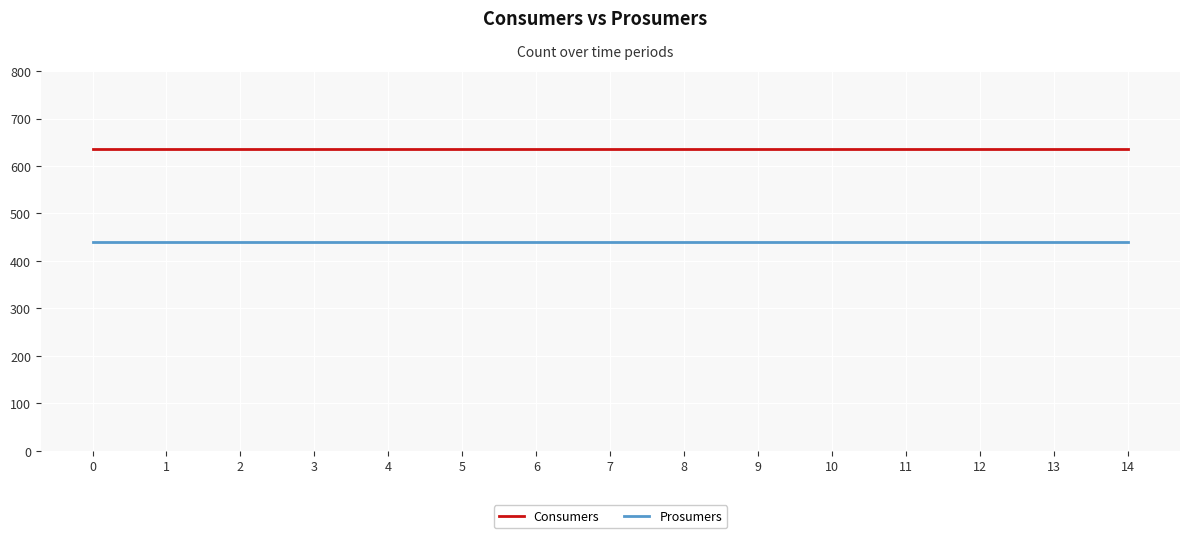

True or false: Consumers and Prosumers cross at least once.

False